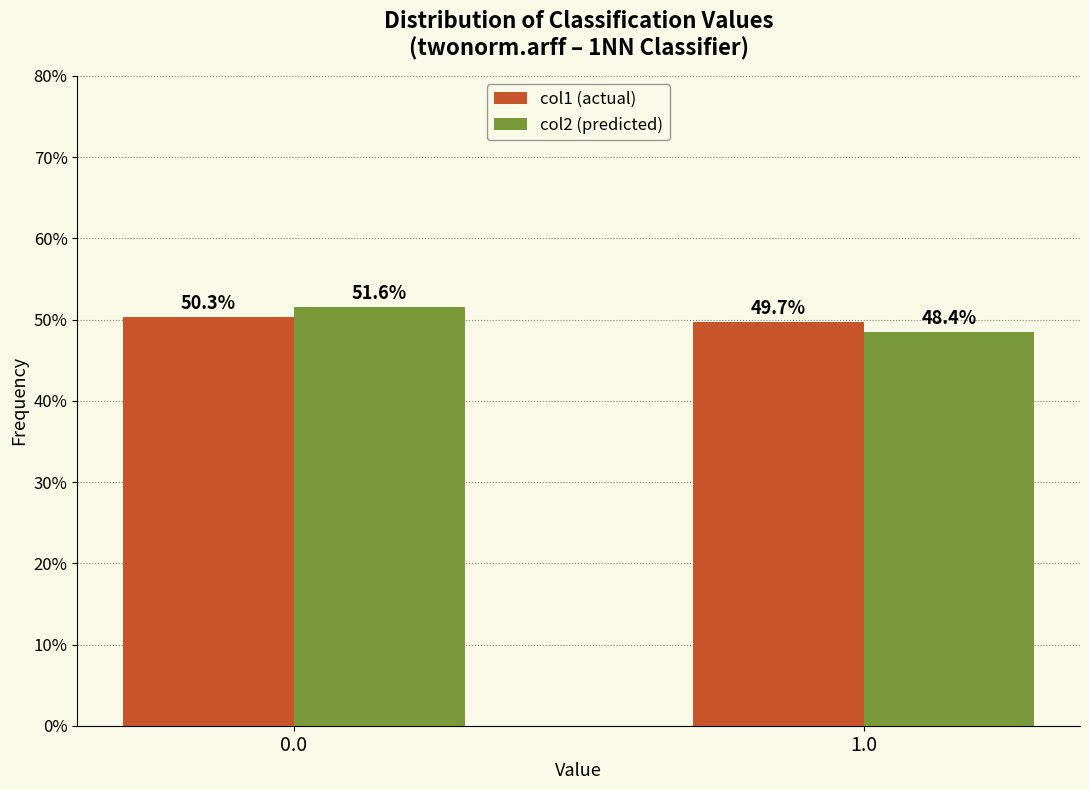

Reading left to right, list all the values displayed in this chart.

col1 (actual): 0.0=50.3	1.0=49.7
col2 (predicted): 0.0=51.6	1.0=48.4